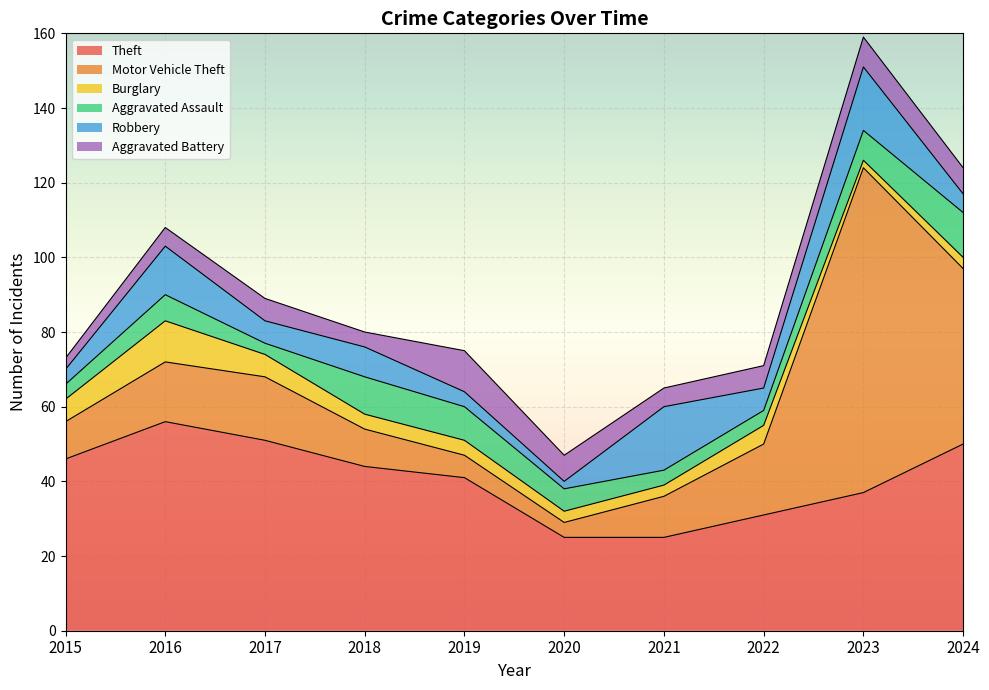

True or false: Aggravated Battery and Burglary cross at least once.

False